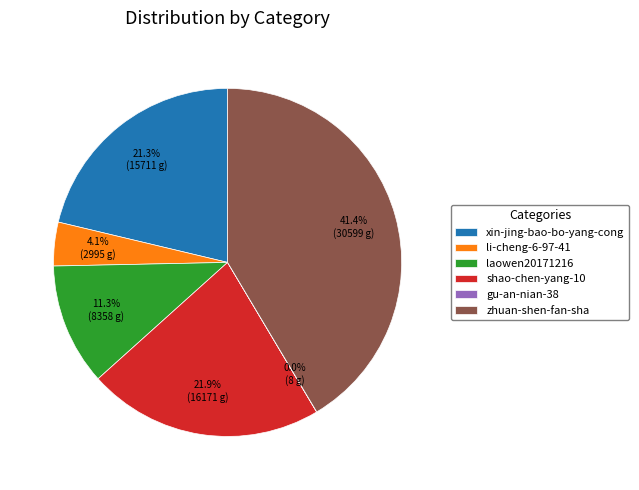

Combined, do laowen20171216 and zhuan-shen-fan-sha account for over 50%?

Yes